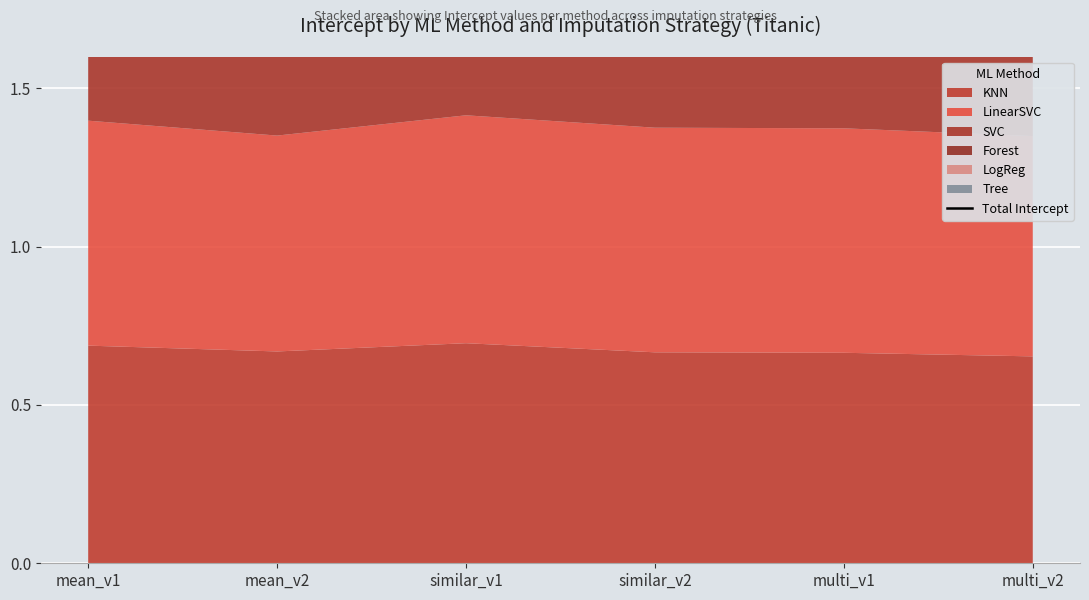

At which category does the chart reach its peak across all series?

similar_v1